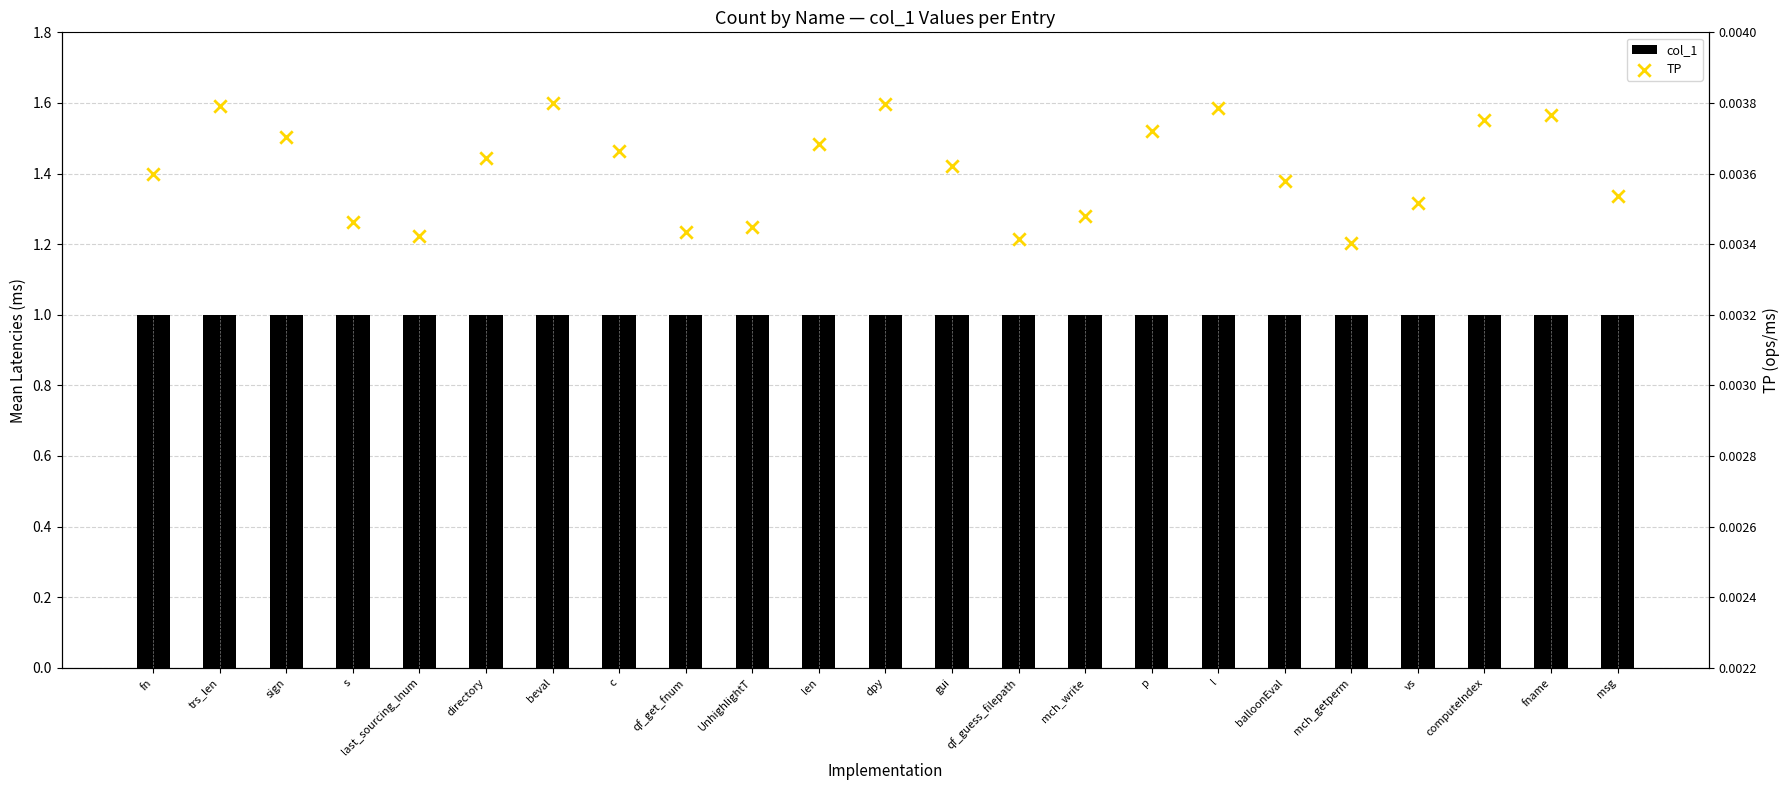

At how many categories does at least one series exceed 0?

23